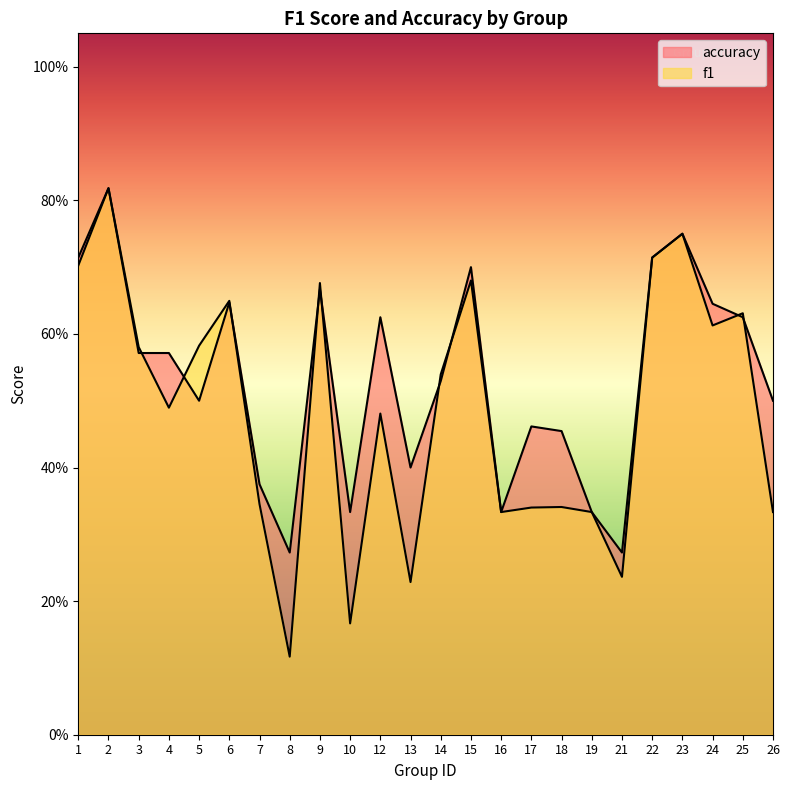

What is the maximum value shown in the chart?

0.8